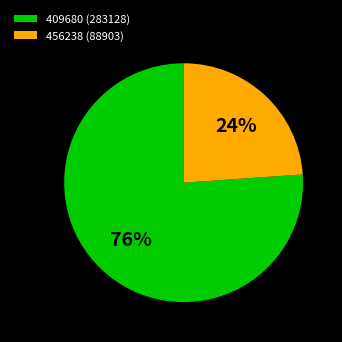

Do 456238 (88903) and 409680 (283128) together represent more than half of the pie?

Yes